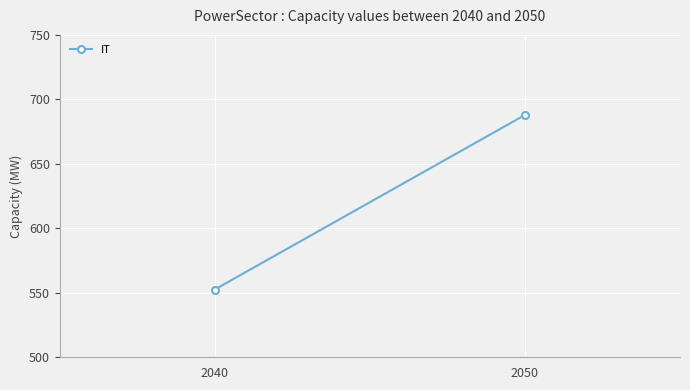

How many series are shown in this chart?

1